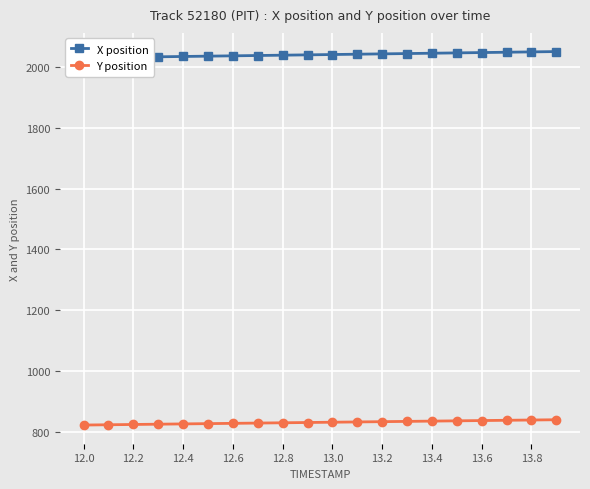

What is the maximum value shown in the chart?

2051.2